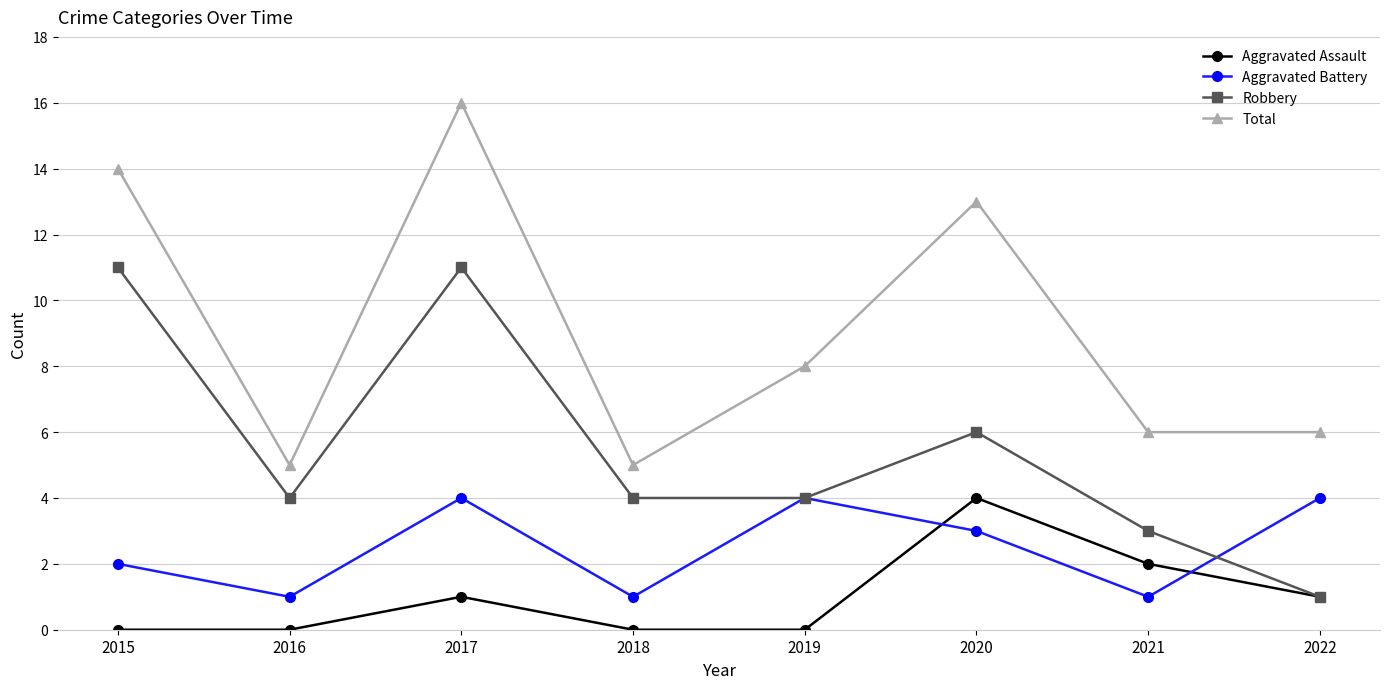

How many Robbery values are between 4 and 11?

6